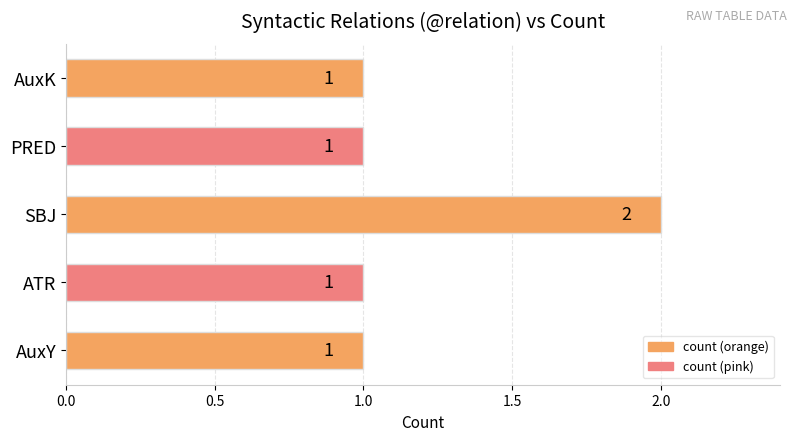

Reading top to bottom, transcribe all the data shown in this chart.

1	1	2	1	1